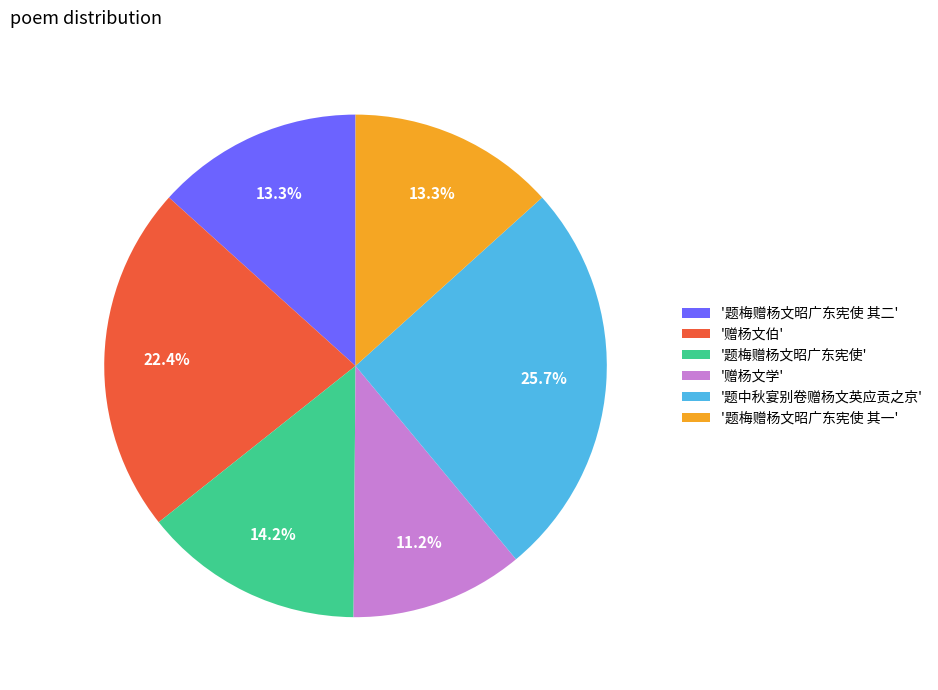

Combined, do '题梅赠杨文昭广东宪使' and '题梅赠杨文昭广东宪使 其二' account for over 50%?

No